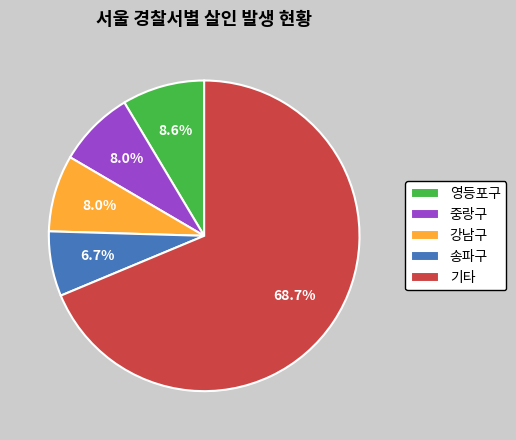

What percentage is NOT represented by 중랑구?

92.0%